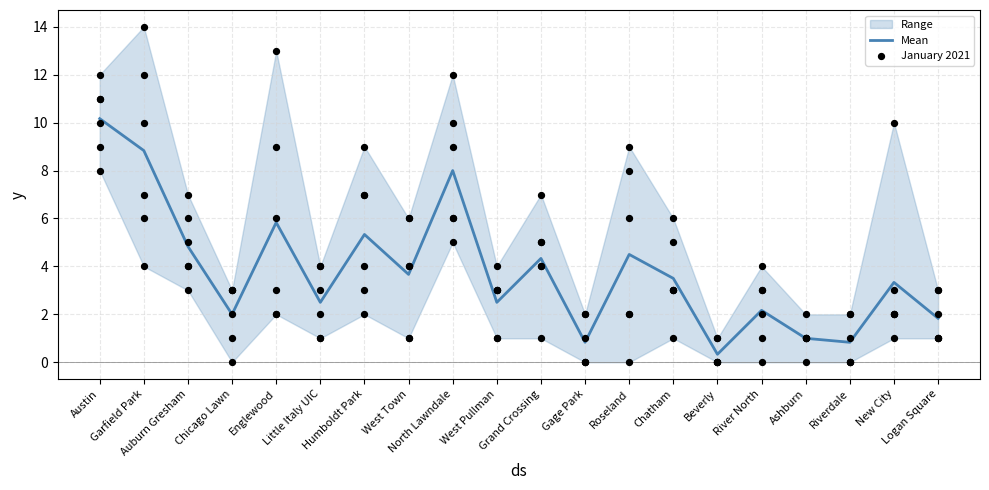

What is the highest value of the Mean series?

10.2